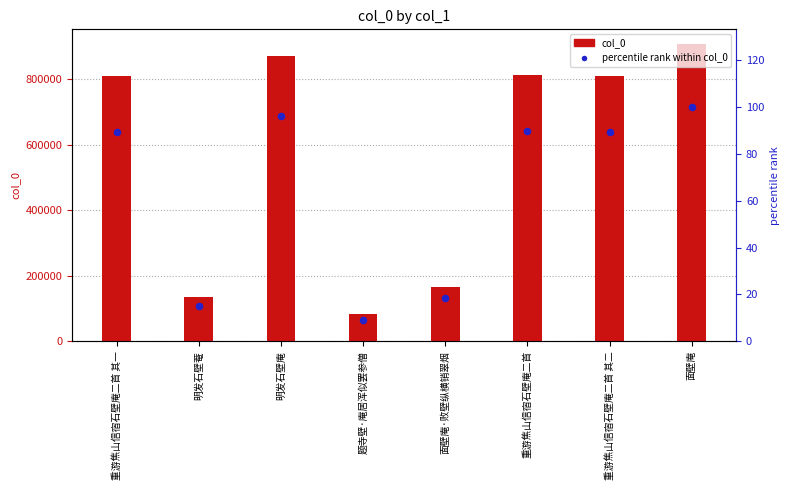

Which series reaches the maximum Y coordinate?

col_0